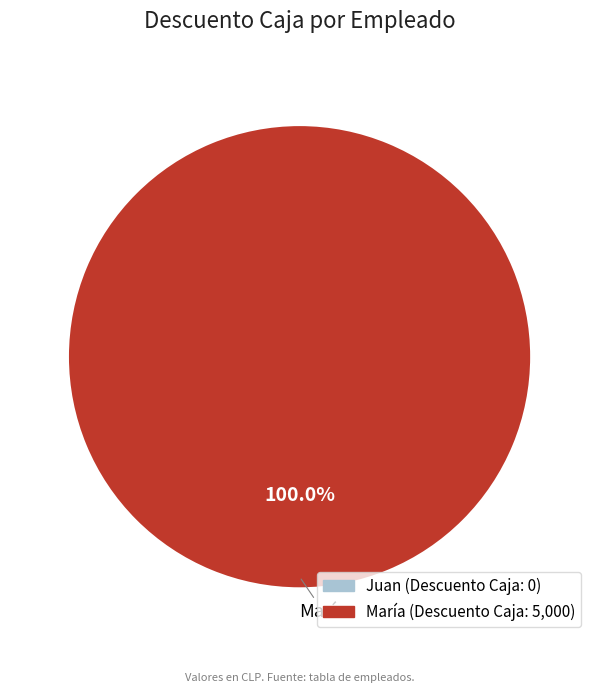

Is there any slice that represents more than half of the pie?

Yes